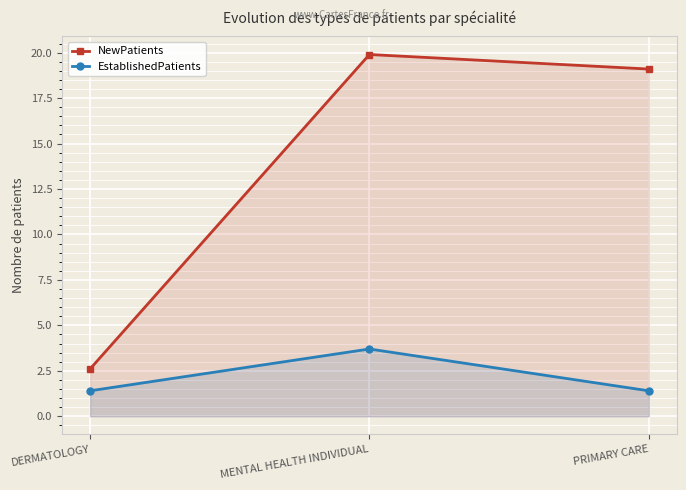

Reading left to right, transcribe all the data shown in this chart.

NewPatients: DERMATOLOGY=2.6	MENTAL HEALTH INDIVIDUAL=19.9	PRIMARY CARE=19.1
EstablishedPatients: DERMATOLOGY=1.4	MENTAL HEALTH INDIVIDUAL=3.7	PRIMARY CARE=1.4